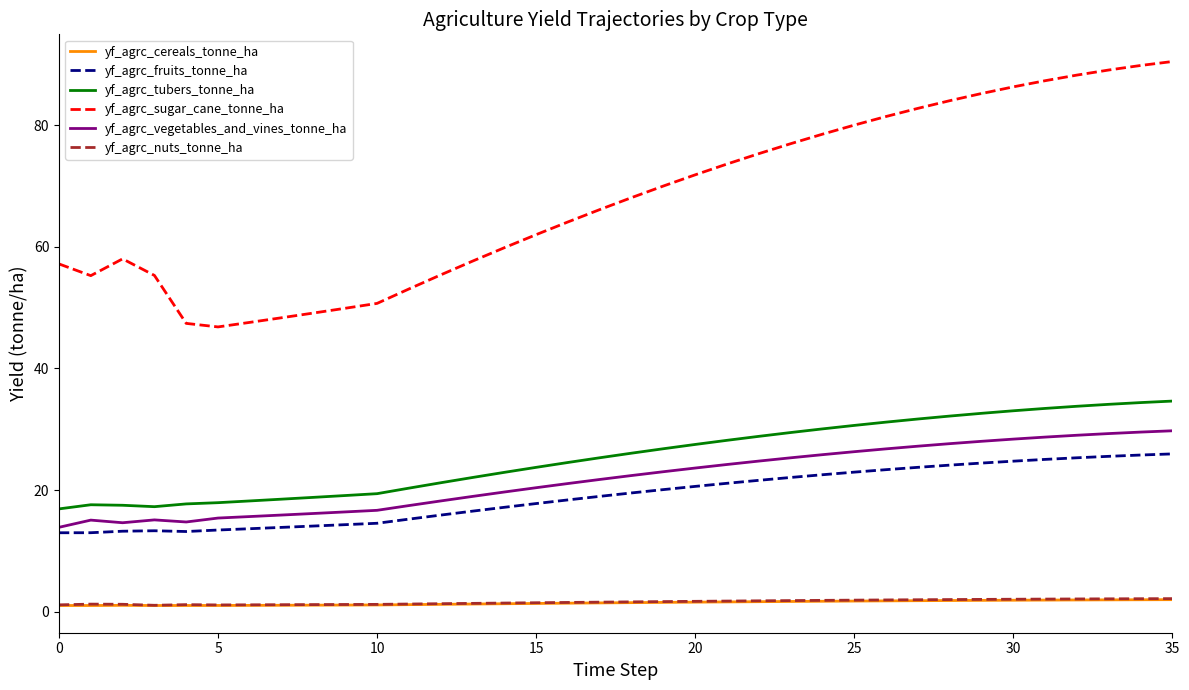

What is the maximum value shown in the chart?

90.5